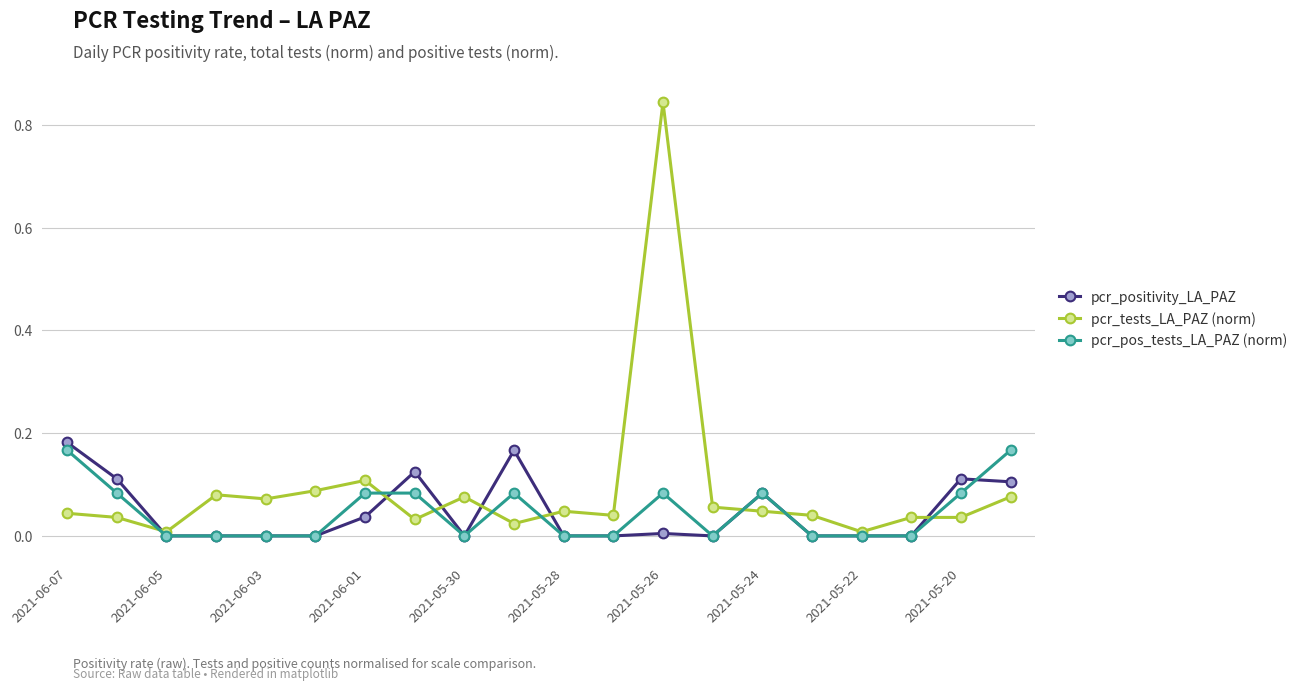

How many categories are shown in the chart?

20